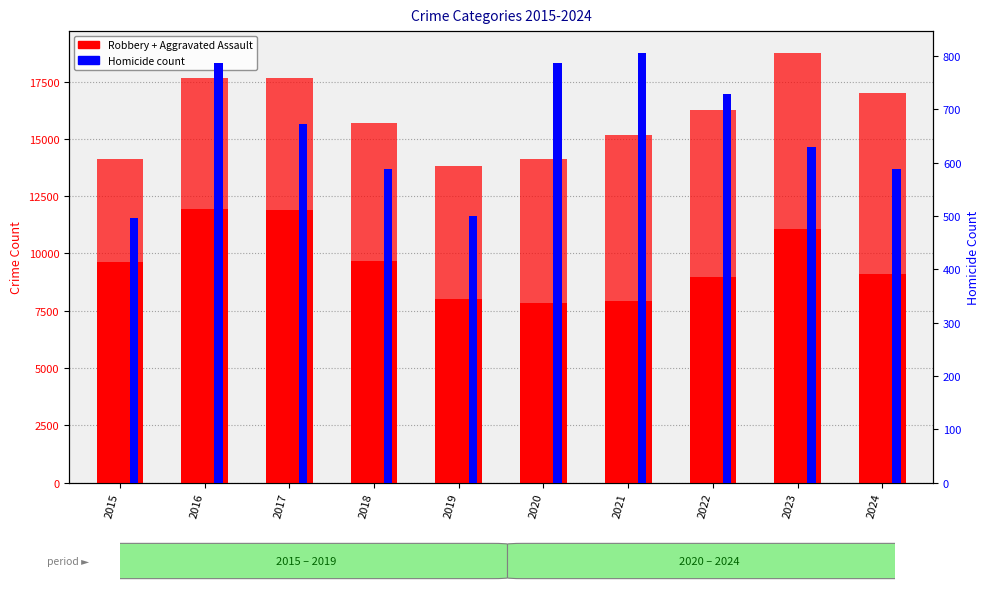

True or false: Homicide has a value of 191 at 2015.

False